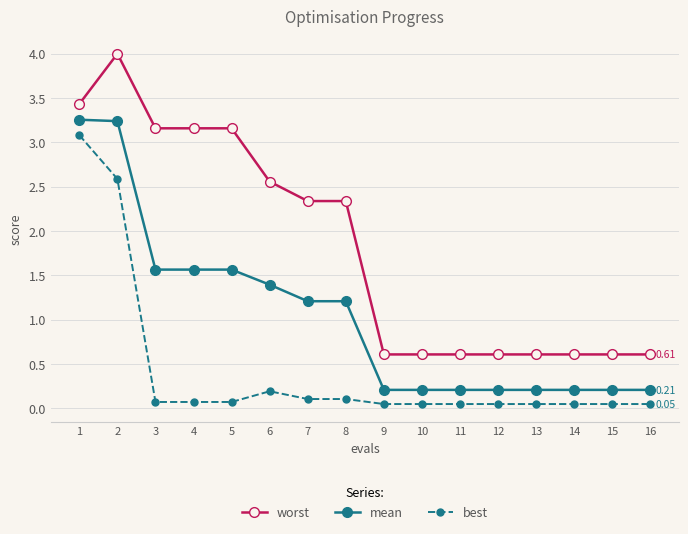

At how many categories does at least one series exceed 0?

16